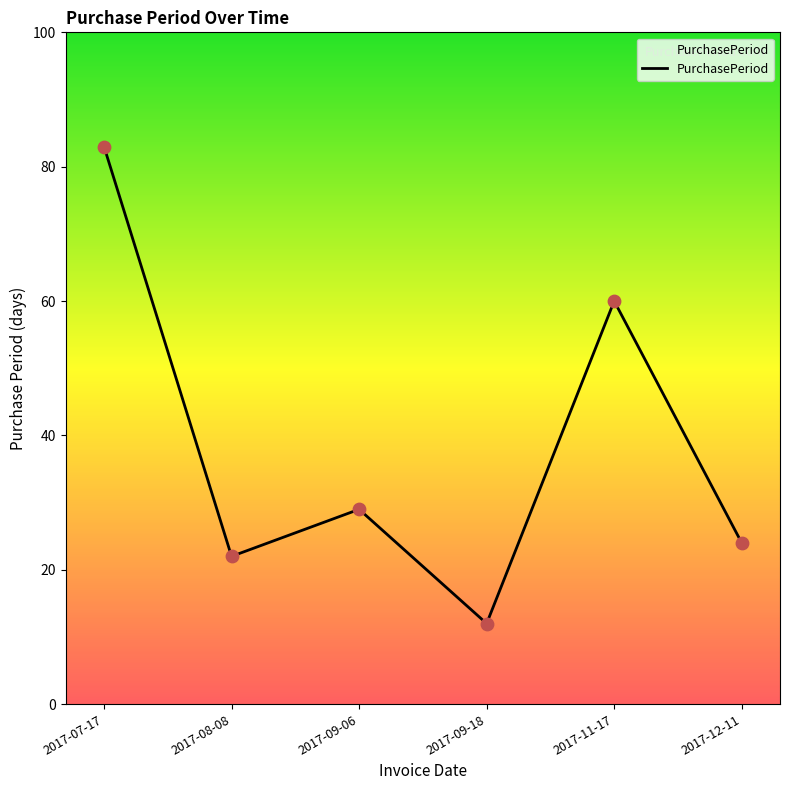

Approximately how many times larger is the value at 2017-12-11 compared to 2017-11-17?

0.4